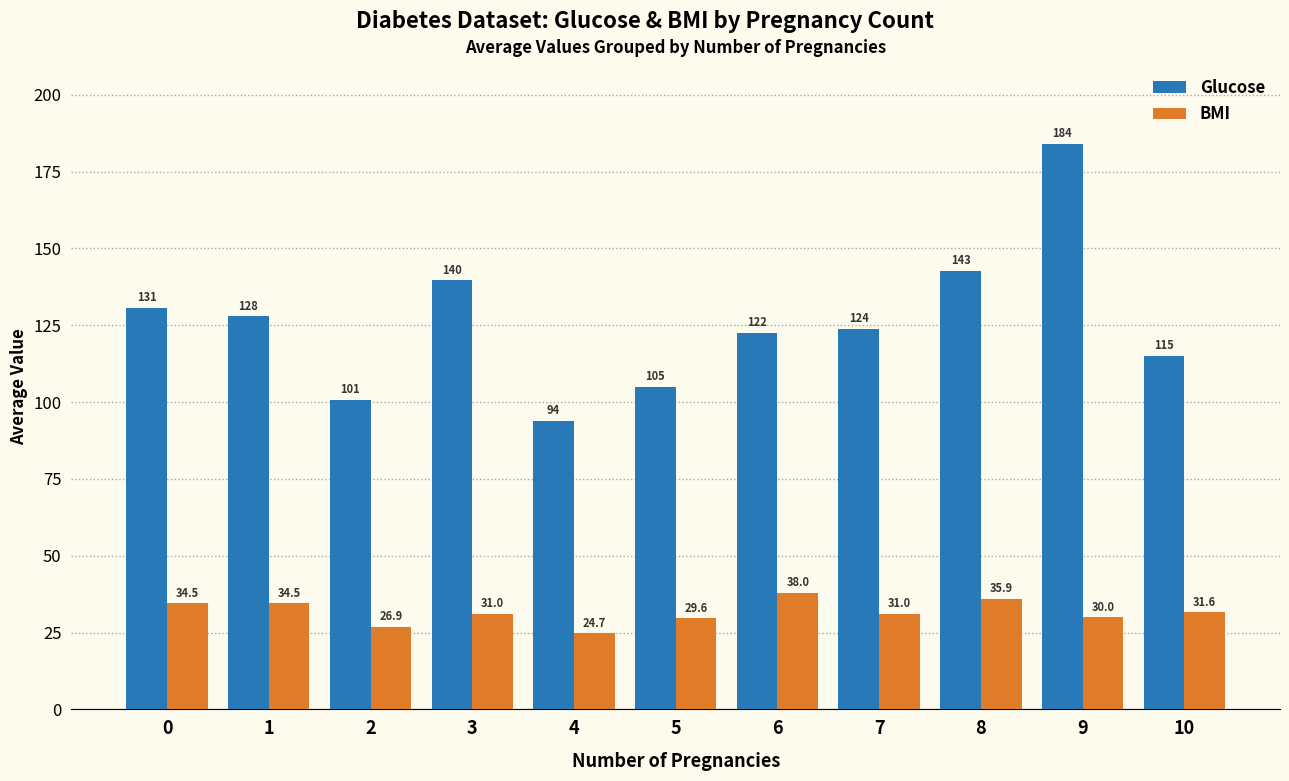

Reading left to right, transcribe all the data shown in this chart.

Glucose: 130.7	127.9	100.8	139.6	94.0	105.0	122.5	123.8	142.7	184.0	115.0
BMI: 34.5	34.5	26.9	31.0	24.7	29.6	38.0	31.0	35.9	30.0	31.6